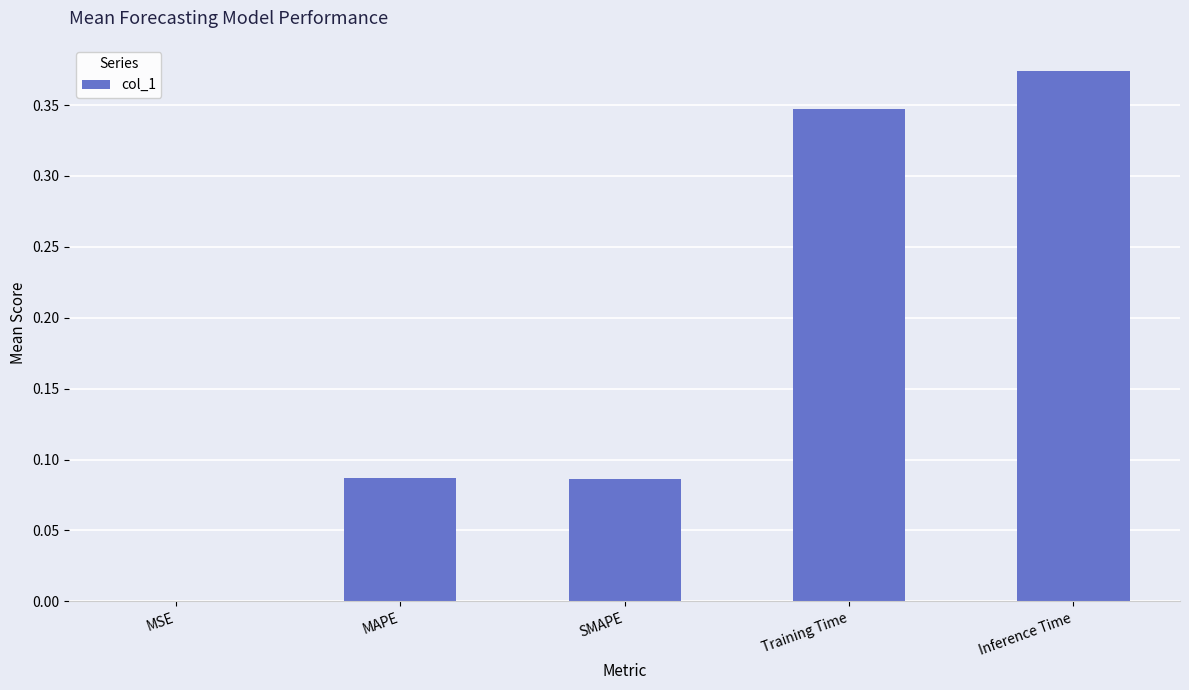

What is the sum of all values?

0.9